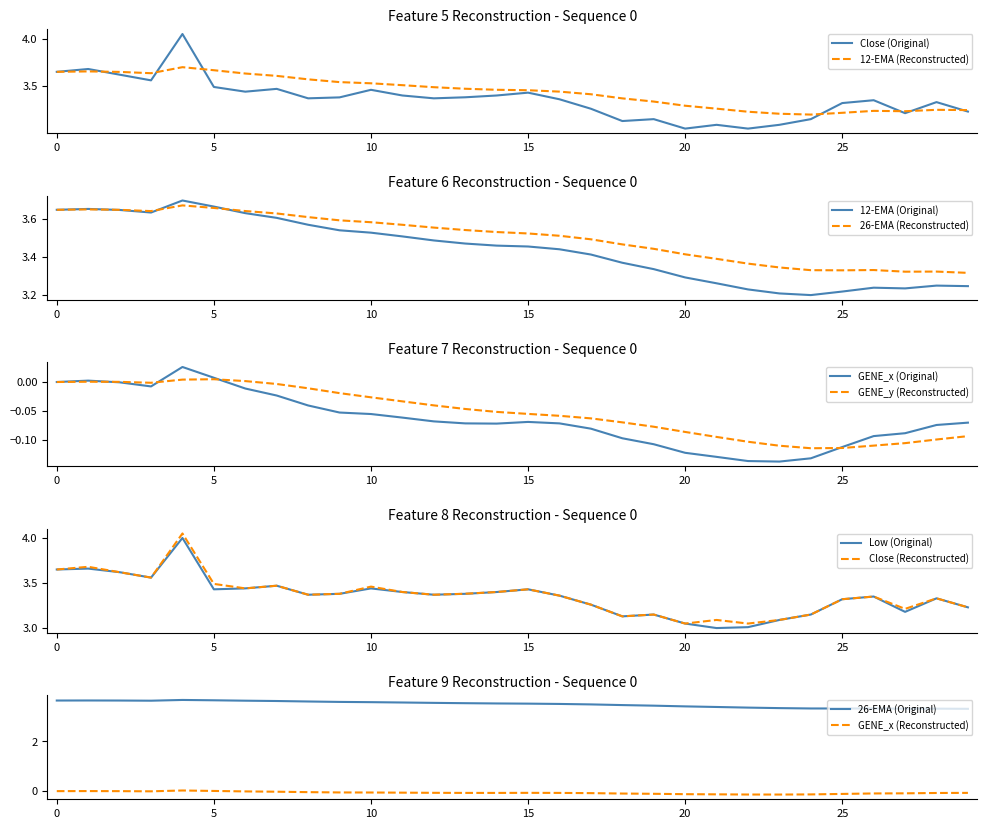

True or false: 12-EMA (Reconstructed) has a value of 1.1 at 10.

False